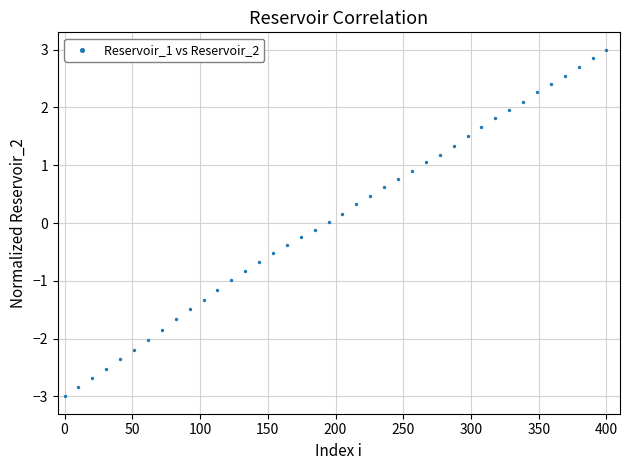

What is the range of X values (max minus min)?

400.0